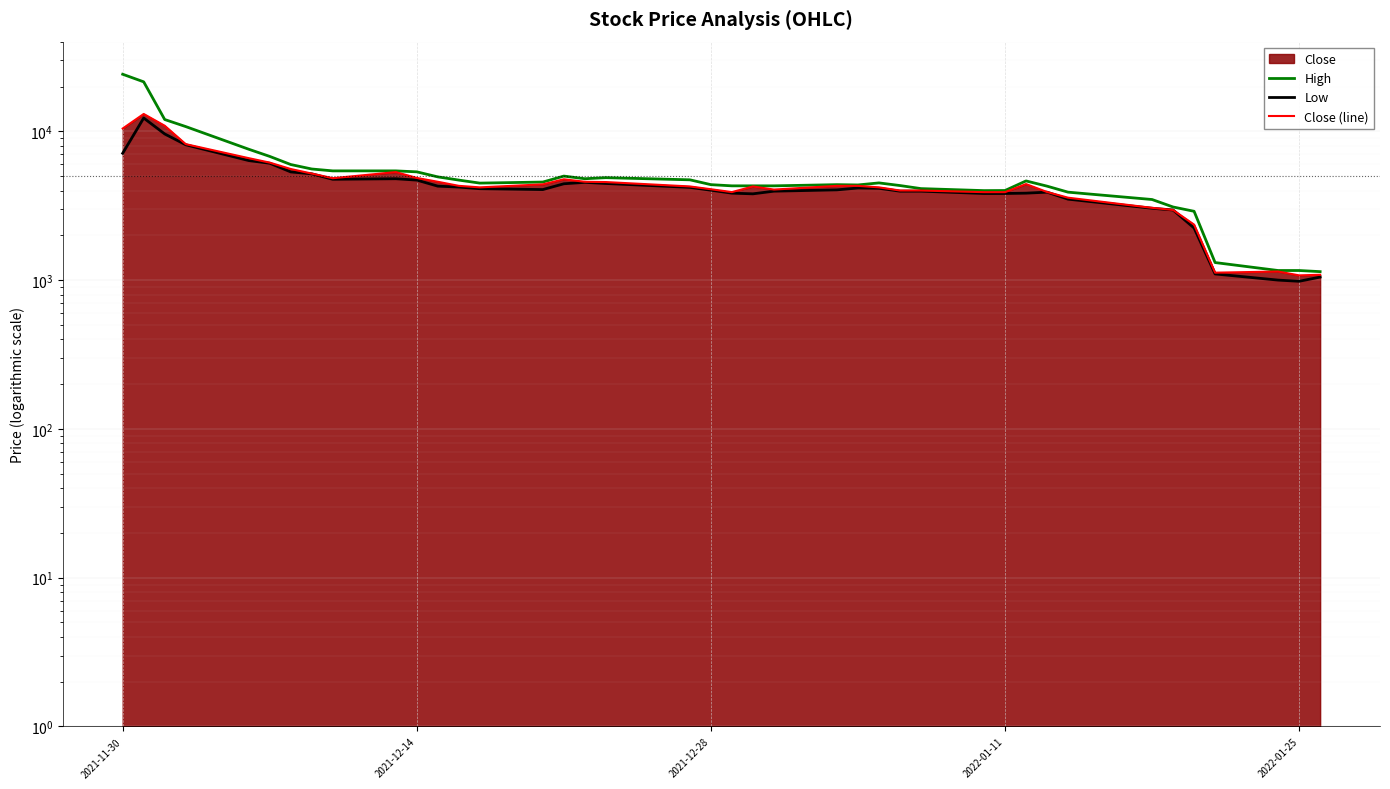

Reading left to right, extract all data points from this chart.

High: 24180	21500	12000	10760	7576	6780	5980	5580	5420	5420	5340	4940	4700	4486	4560	5000	4800	4880	4720	4380	4300	4300	4300	4380	4360	4500	4320	4120	3994	4000	4640	4280	3900	3480	3100	2900	1312	1160	1160	1140
Low: 7120	12280	9600	8120	6360	6100	5334	5180	4760	4800	4700	4280	4220	4114	4060	4440	4540	4460	4200	4020	3840	3800	3960	4040	4160	4140	3960	3960	3820	3820	3840	3900	3500	3040	2960	2240	1100	1000	982	1048
Close (line): 10440	13080	10900	8200	6600	6160	5580	5200	4840	5320	4860	4580	4300	4200	4400	4760	4580	4560	4260	4080	3904	4260	4060	4300	4300	4200	4000	4000	3900	3900	4420	3910	3580	3060	2960	2360	1122	1142	1076	1086